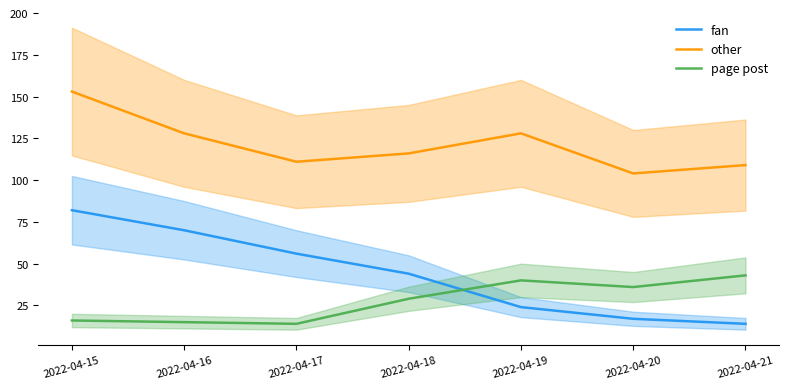

Which series changed the most between 2022-04-18 and 2022-04-21?

fan